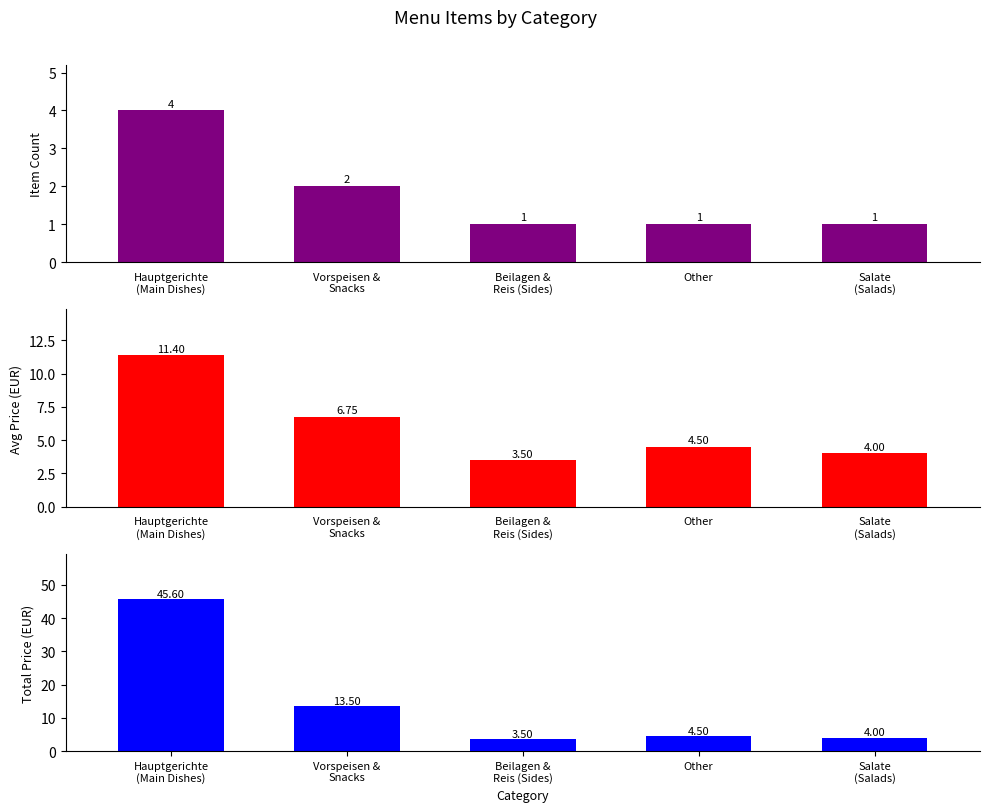

True or false: Item Count has a value of 1.6 at Salate
(Salads).

False